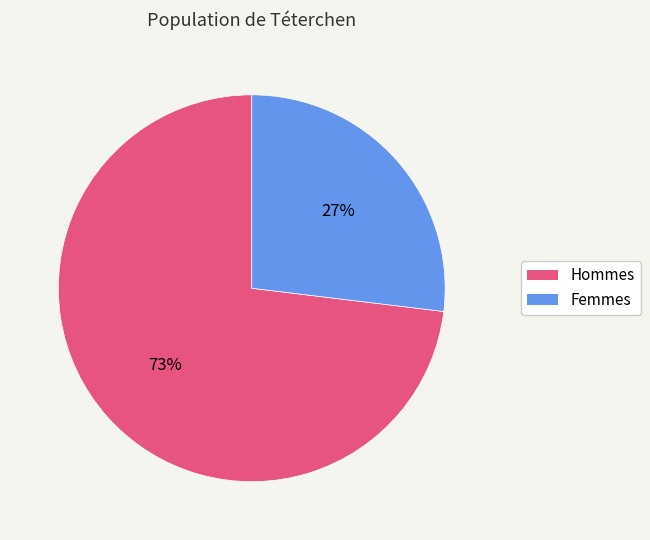

Is there any slice that represents more than half of the pie?

Yes